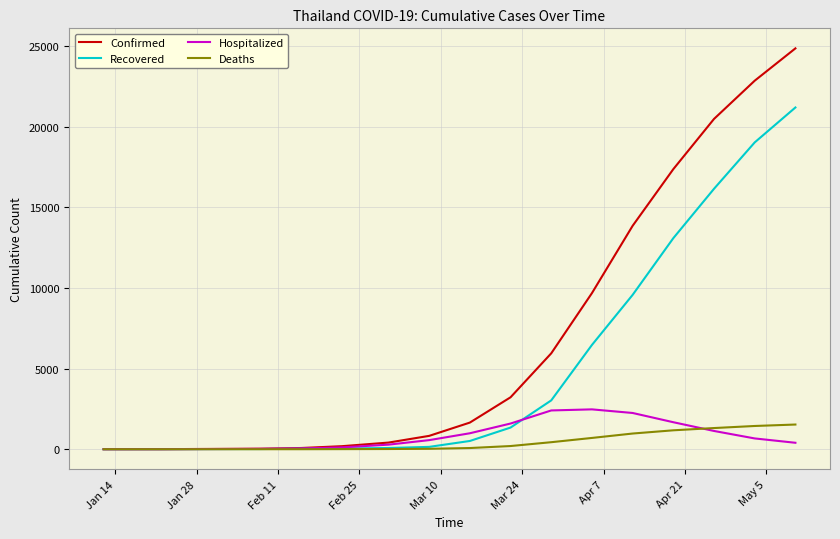

What is the maximum value for Recovered?

21182